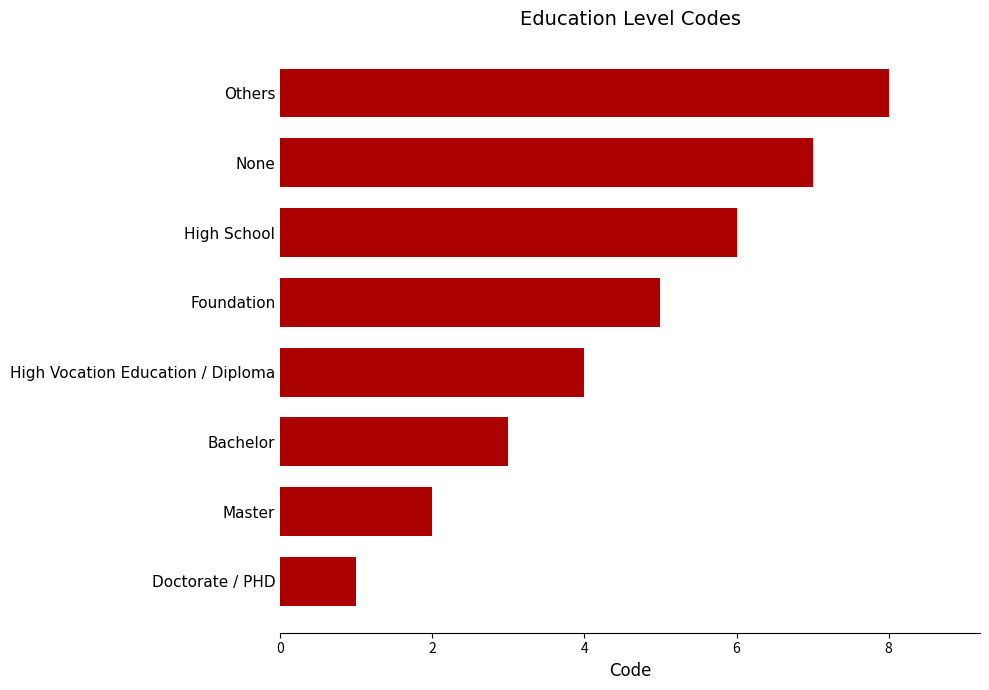

Is it true that the value at Bachelor is 1?

False